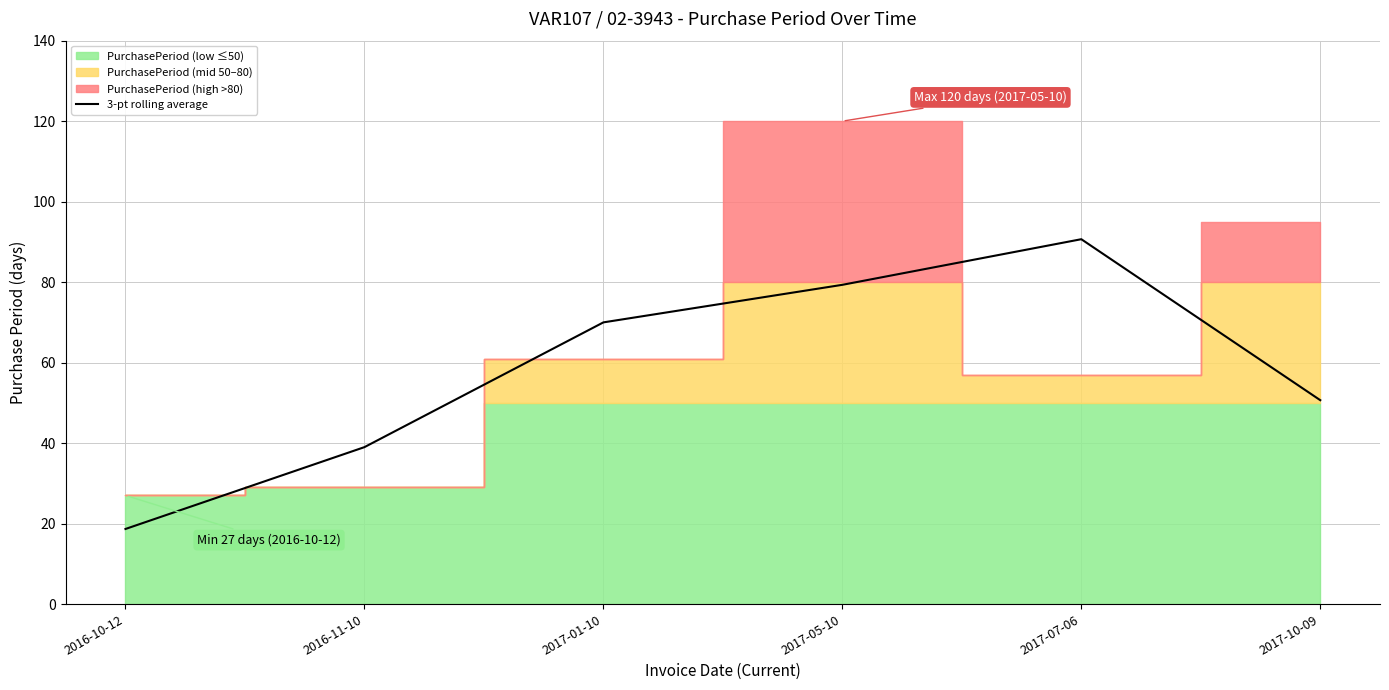

What is the label of the 5th point from the left?

2017-07-06